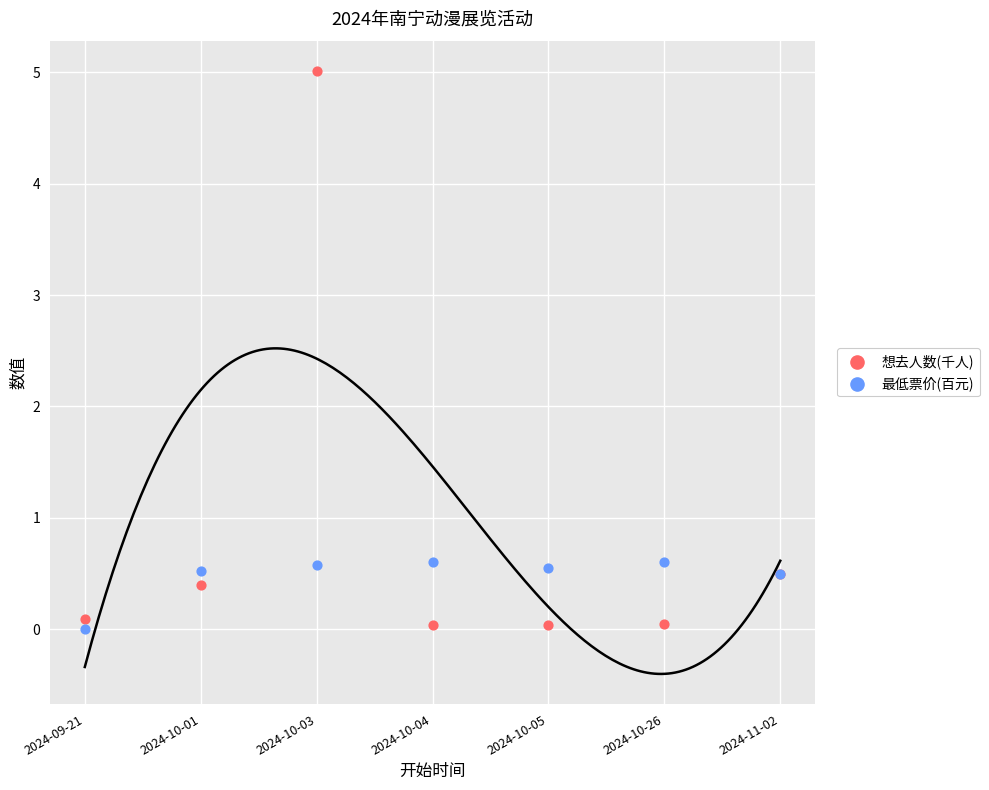

Which series contains the highest Y value?

想去人数(千人)